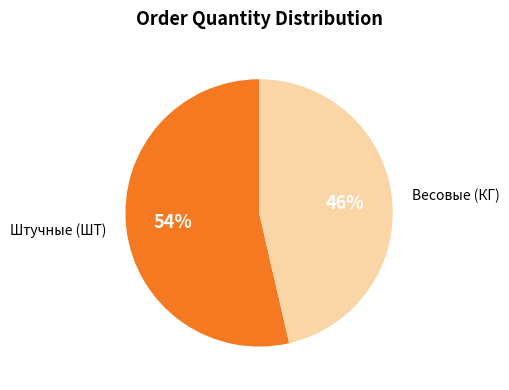

To the nearest percent, what is the average slice percentage?

50%